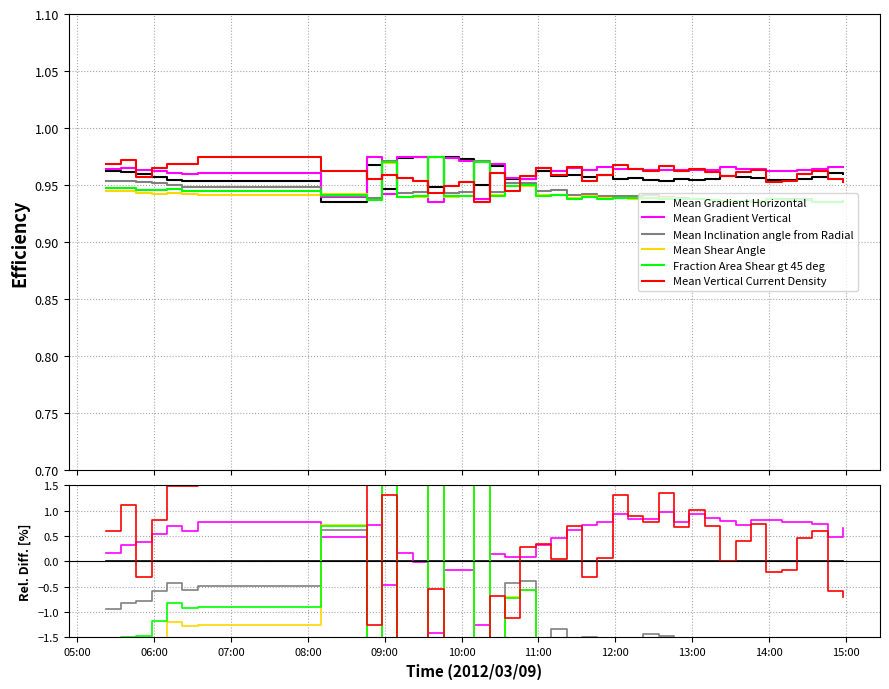

What is the lowest value of the Fraction Area Shear gt 45 deg series?

-3.6